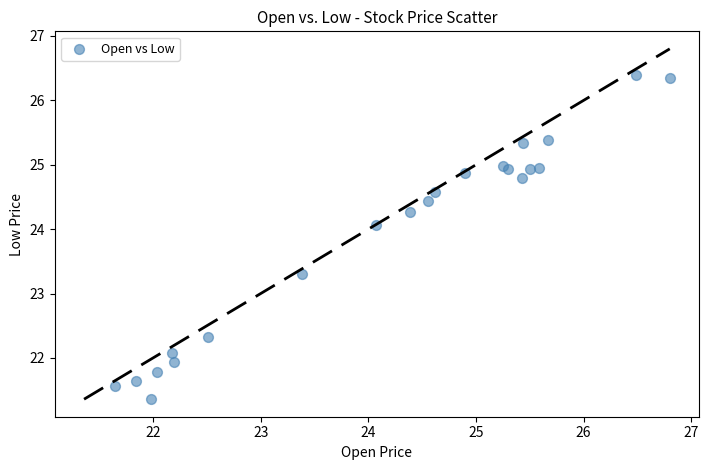

What Y value in the scatter plot is closest to 23?

23.3